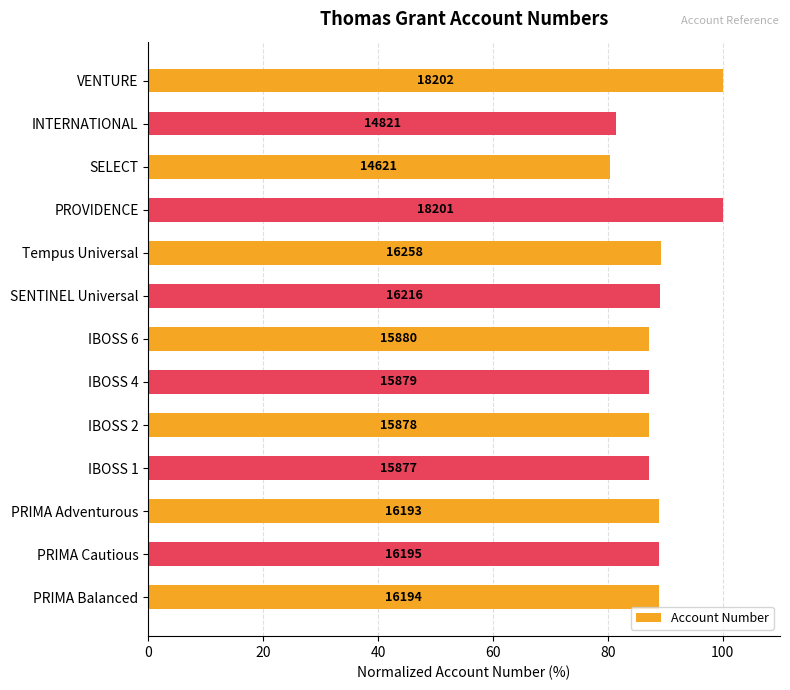

How many bars are there in total?

13